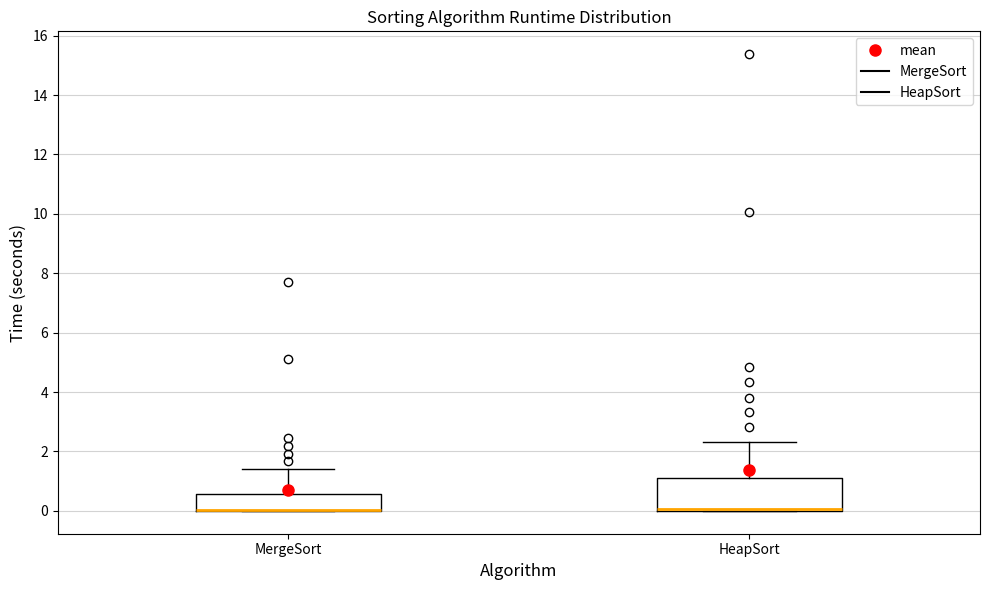

Reading left to right, transcribe this box plot: for each box, give where its median line is, the range the box spans, and where its two whiskers end, as read against the y-axis. The values are not printed on the chart, so give them approximately, as read against the axis.

MergeSort: median 0.0 (drawn on the box's lower edge), box 0.0 to 0.6, whiskers 0.0 to 1.4
HeapSort: median 0.0 (just above the box's lower edge), box 0.0 to 1.2, whiskers 0.0 to 2.4